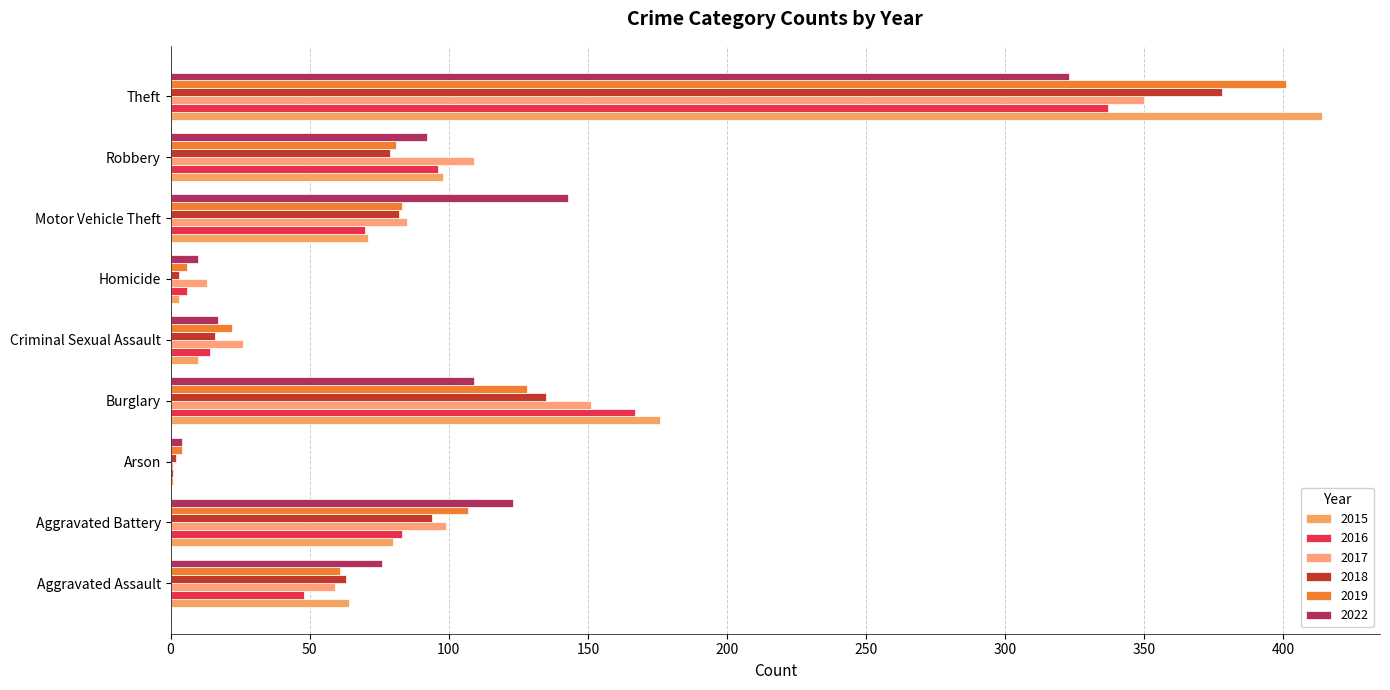

Where does the 2016 series first go above 70?

Aggravated Battery